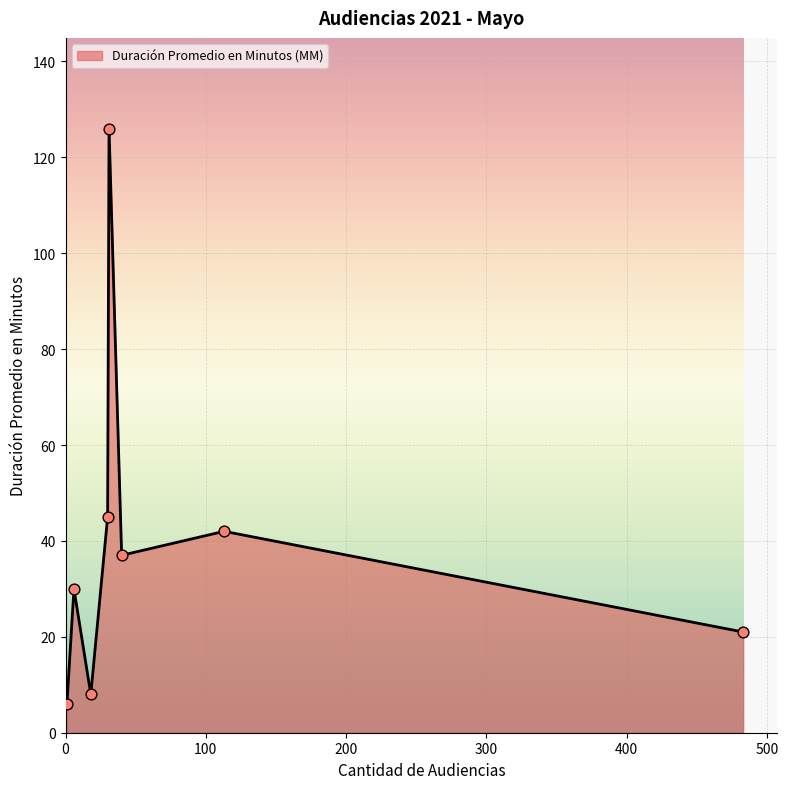

What is the sum of all values?

315